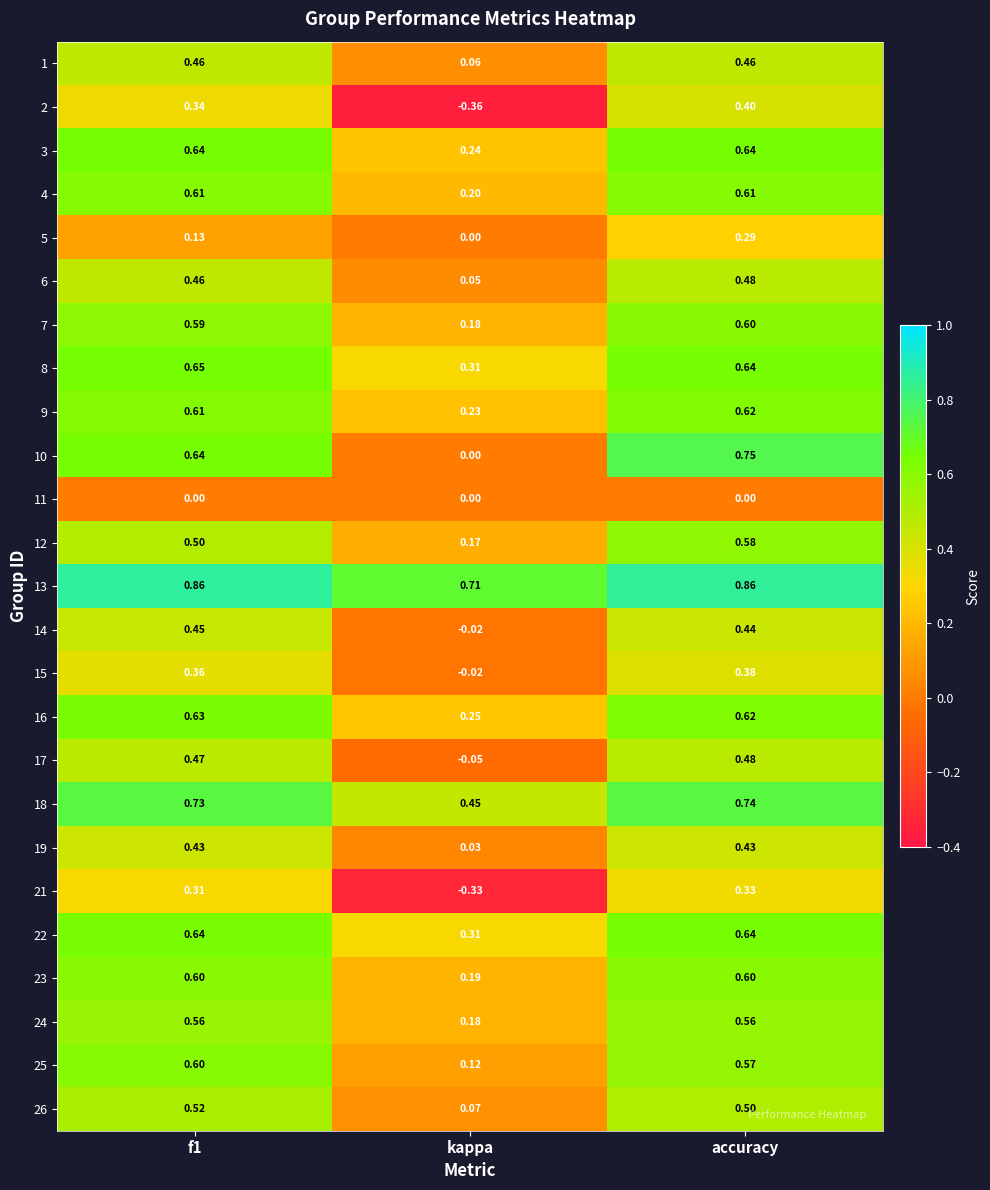

Which series has the largest range (max minus min)?

2